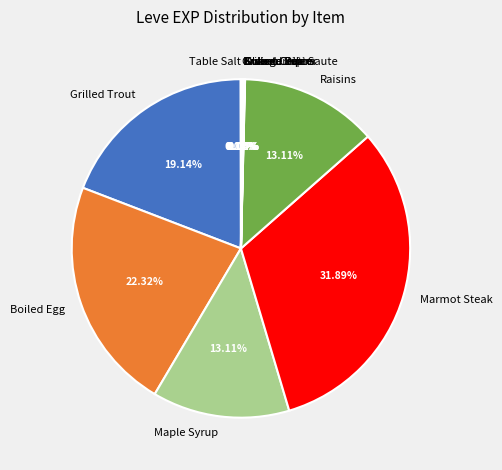

What is the largest slice in the pie chart?

Marmot Steak